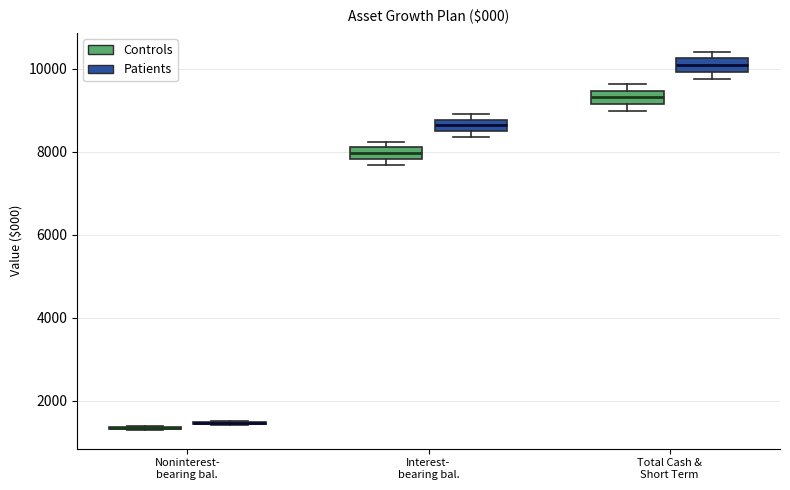

Where is the lower edge of the box for Interest- bearing bal. (Patients) on the y-axis? The values are not printed on the chart, so give them approximately, as read against the axis.

8400